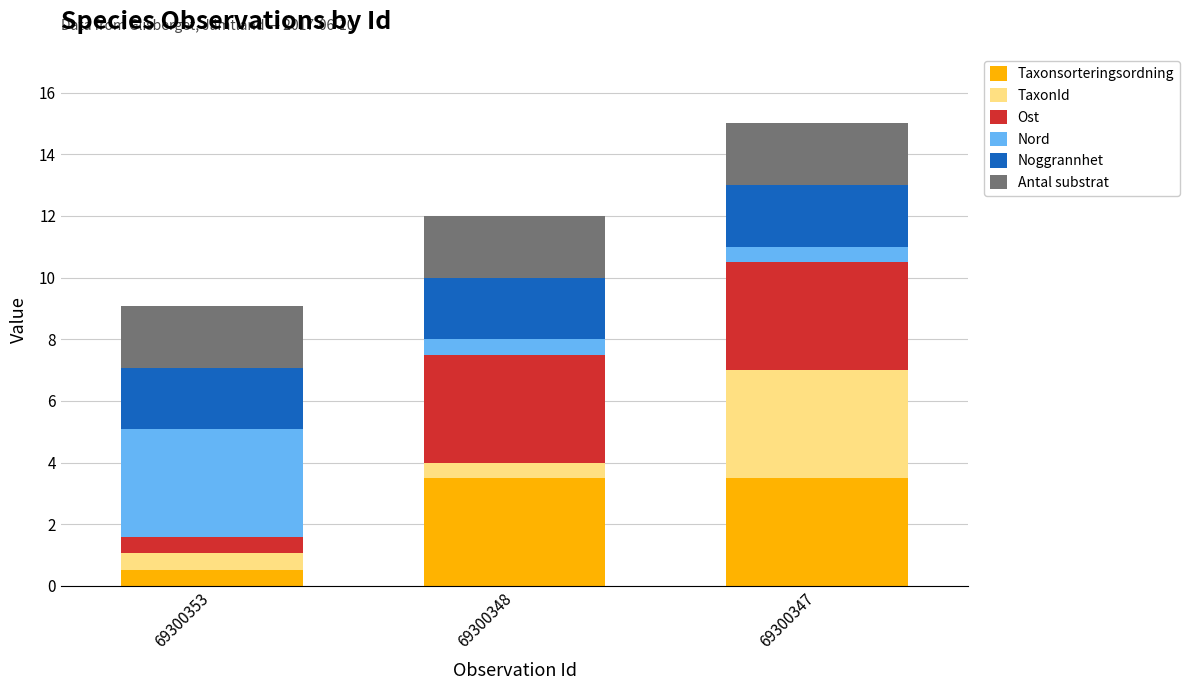

What is the sum of the Taxonsorteringsordning values at 69300347 and 69300348?

7.0